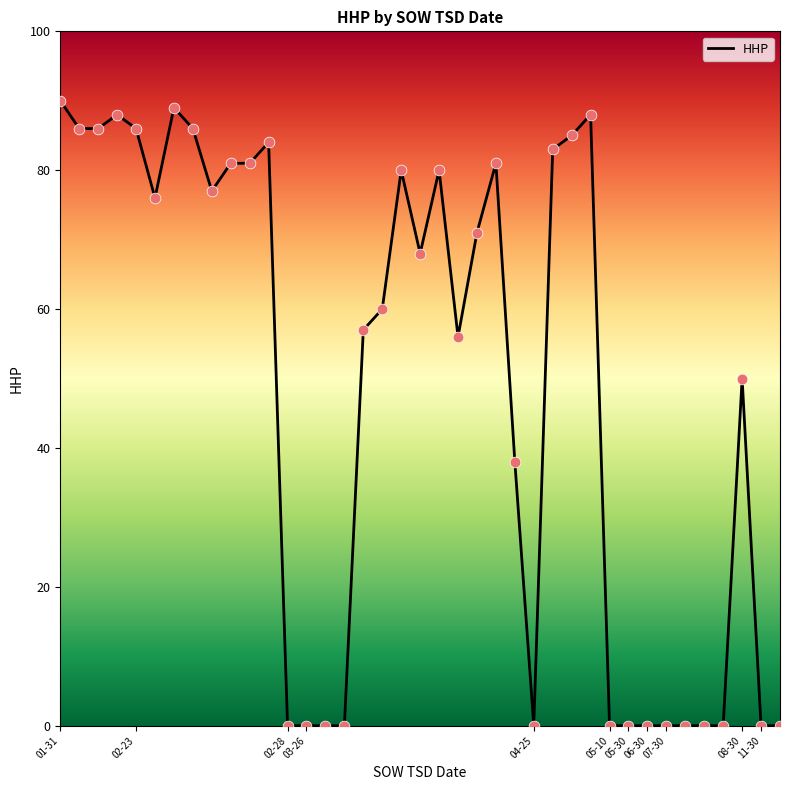

What is the maximum value shown in the chart?

90